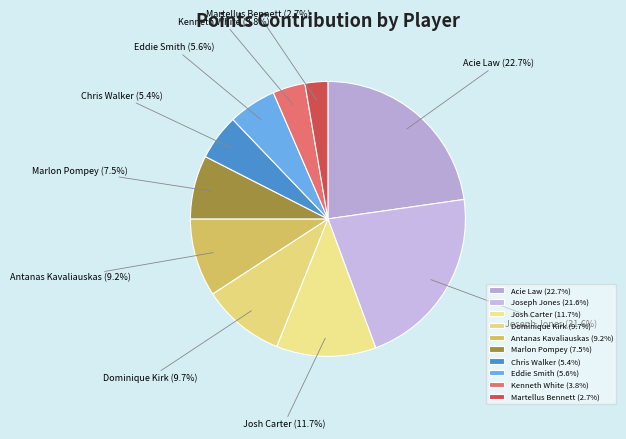

Which slice is the smallest?

Martellus Bennett